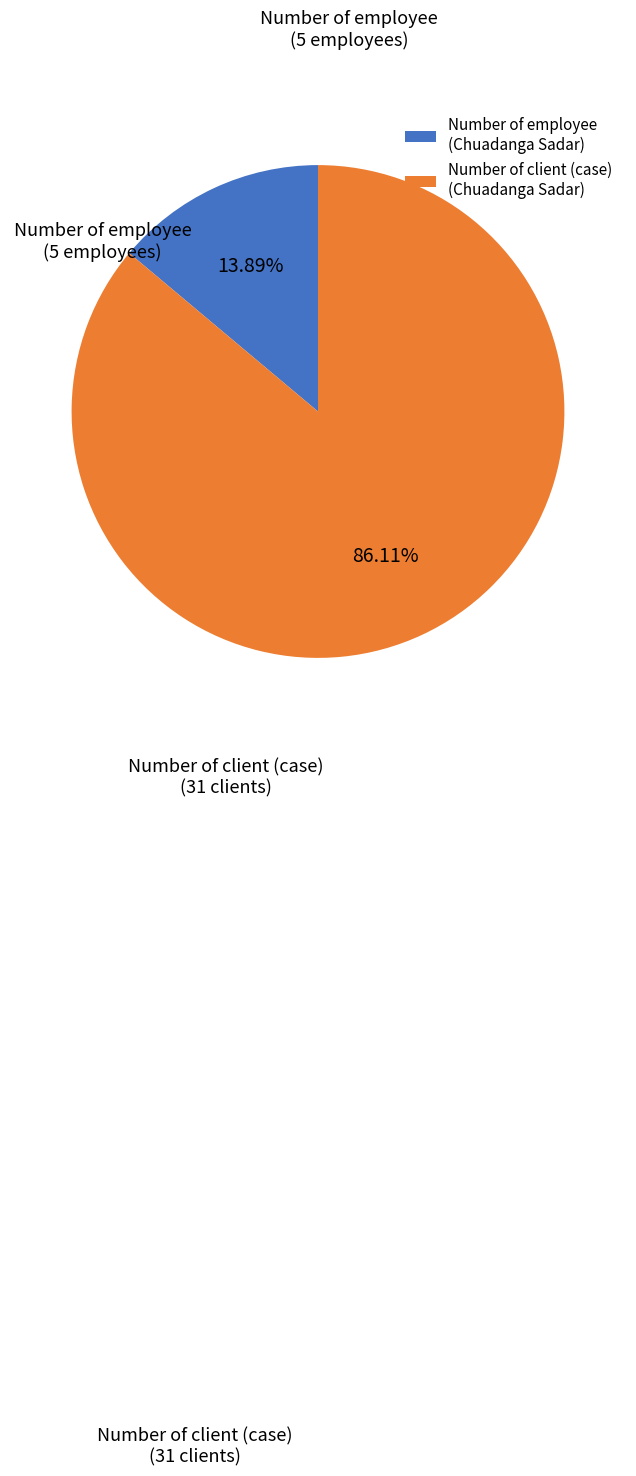

Combined, do Number of employee (Chuadanga Sadar) and Number of client (case) (Chuadanga Sadar) account for over 50%?

Yes